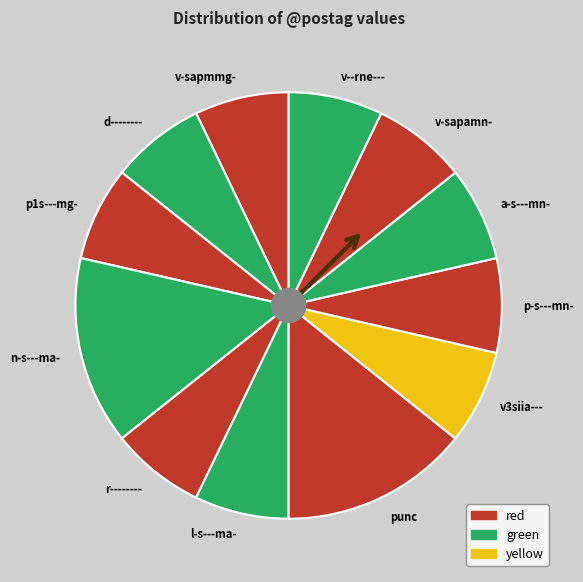

Is there any slice that represents more than half of the pie?

No